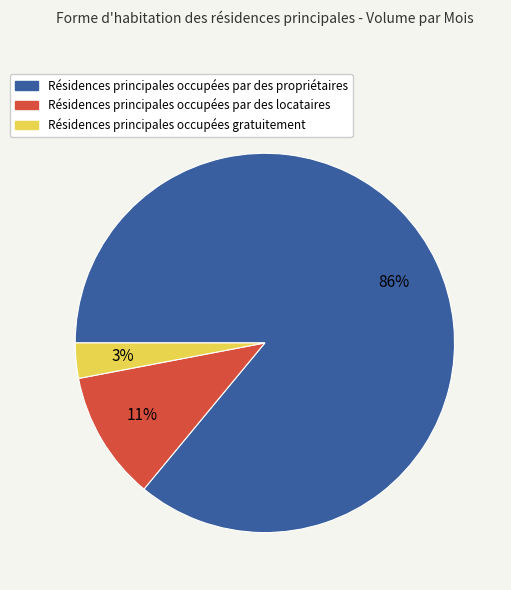

How many slices are in this pie chart?

3